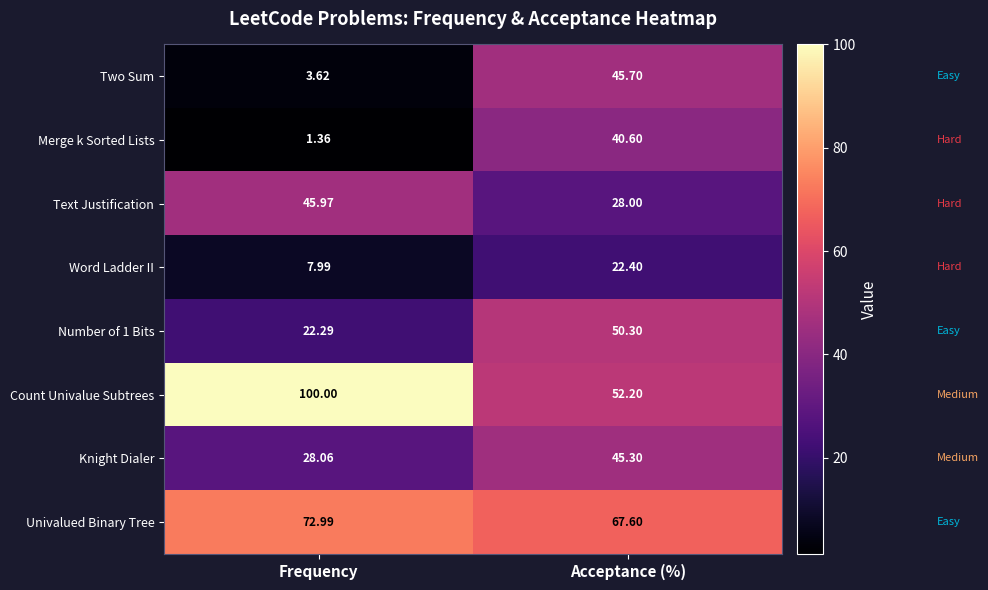

Which series changed the most between Frequency and Acceptance (%)?

Count Univalue Subtrees